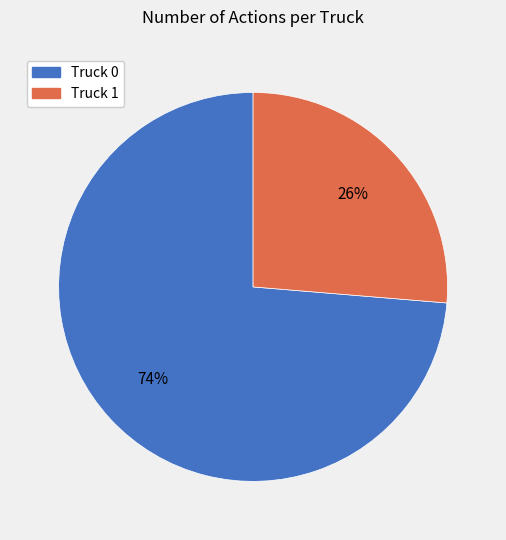

Rank the categories by value from highest to lowest.

Truck 0, Truck 1